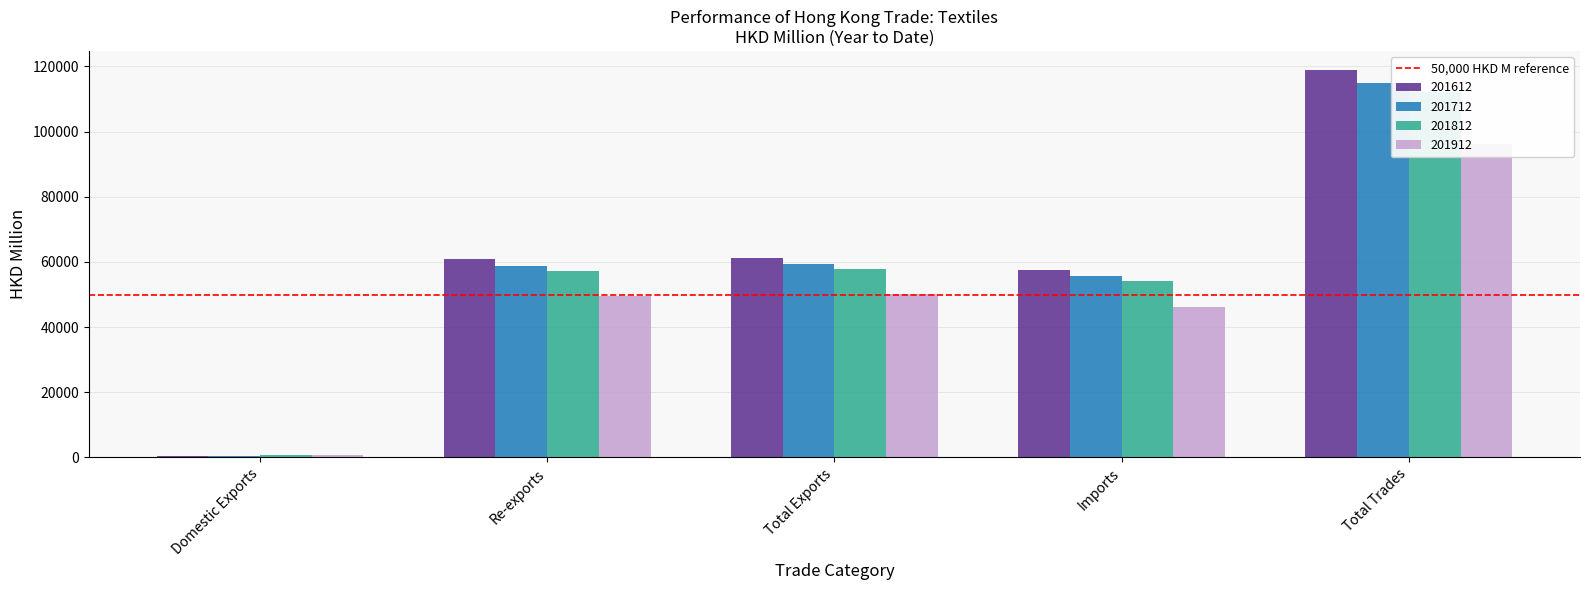

What is the spread (max minus min) of values at Re-exports?

11364.3